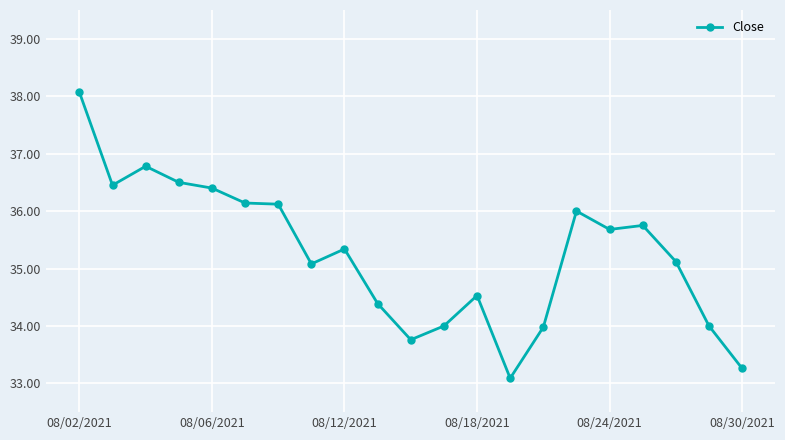

What is the value of the 1st point from the left?

38.1